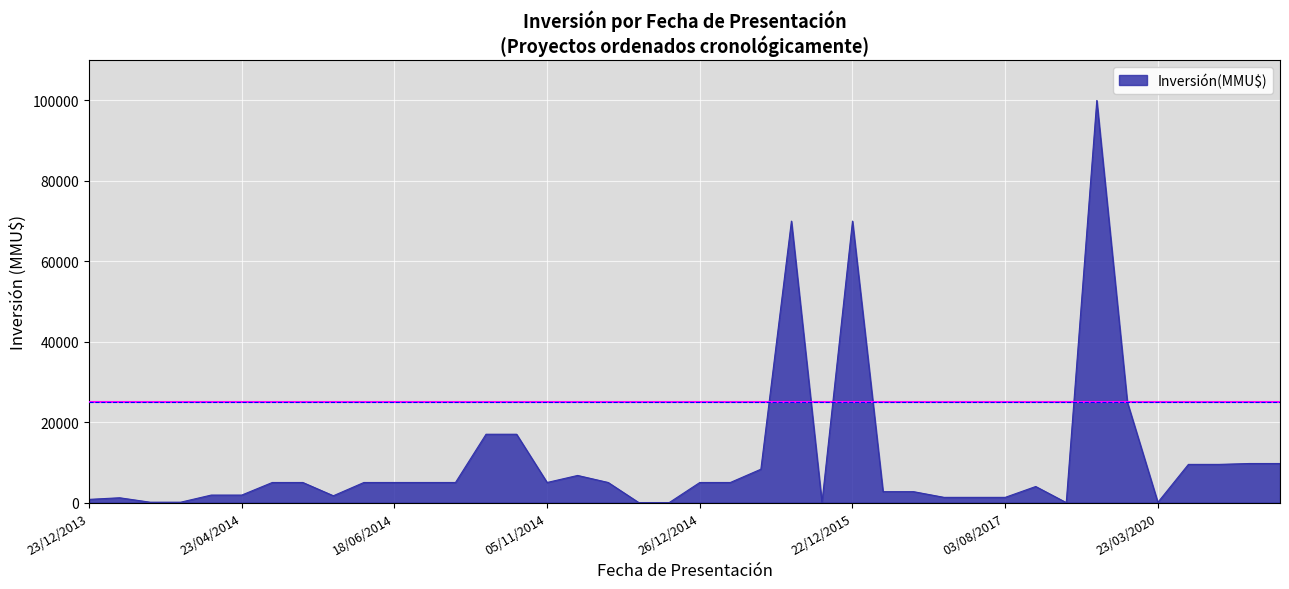

What is the difference between the second highest and second lowest values?

70000